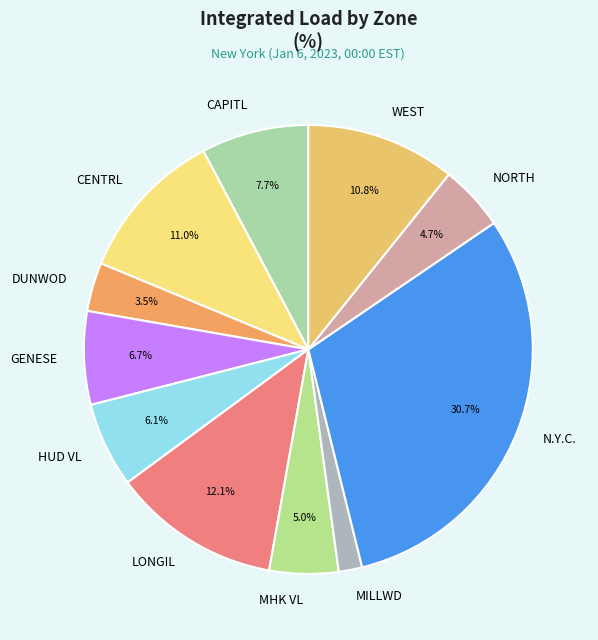

What is the total percentage of MHK VL and DUNWOD?

8.5%